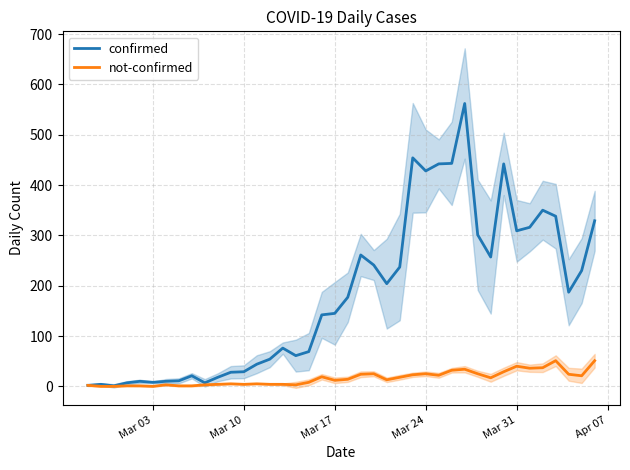

How many interior local peaks does the confirmed series have?

9